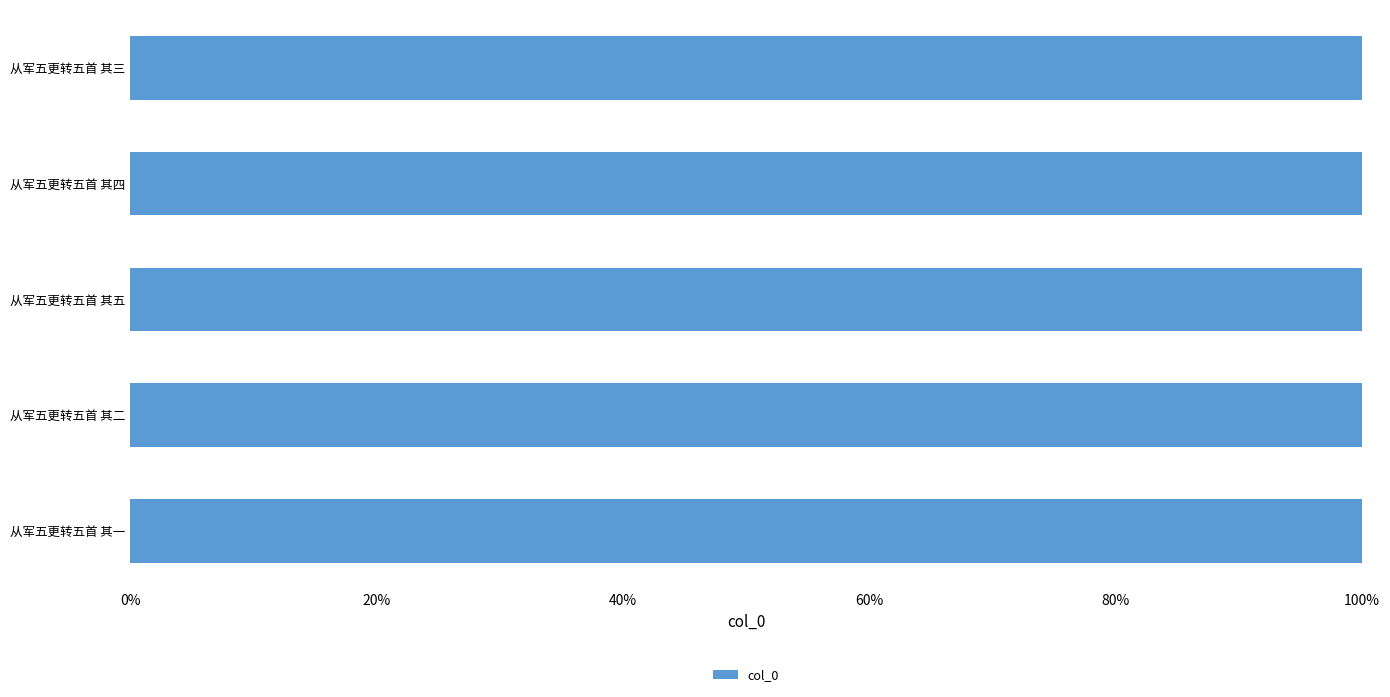

What is the label of the 1st bar from the left?

从军五更转五首 其一